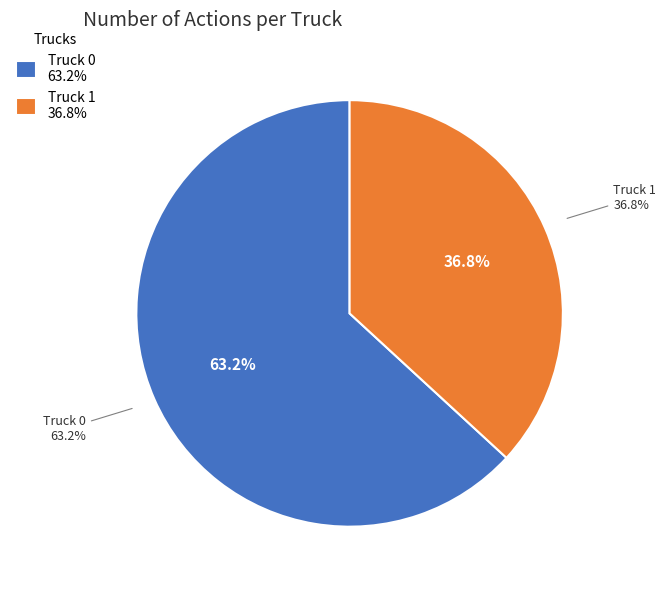

Which slice represents more than half of the pie?

Truck 0